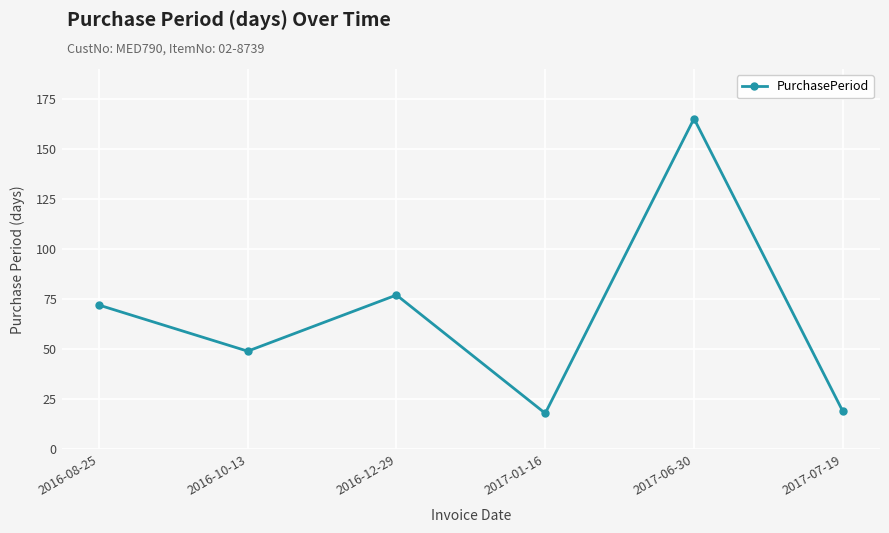

How many data points does each series have?

6